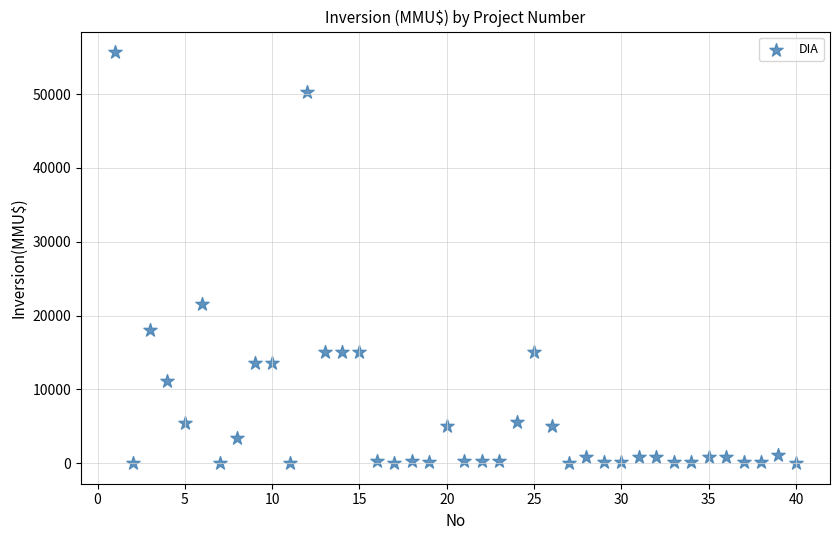

What Y value in the scatter plot is closest to 27847?

21500